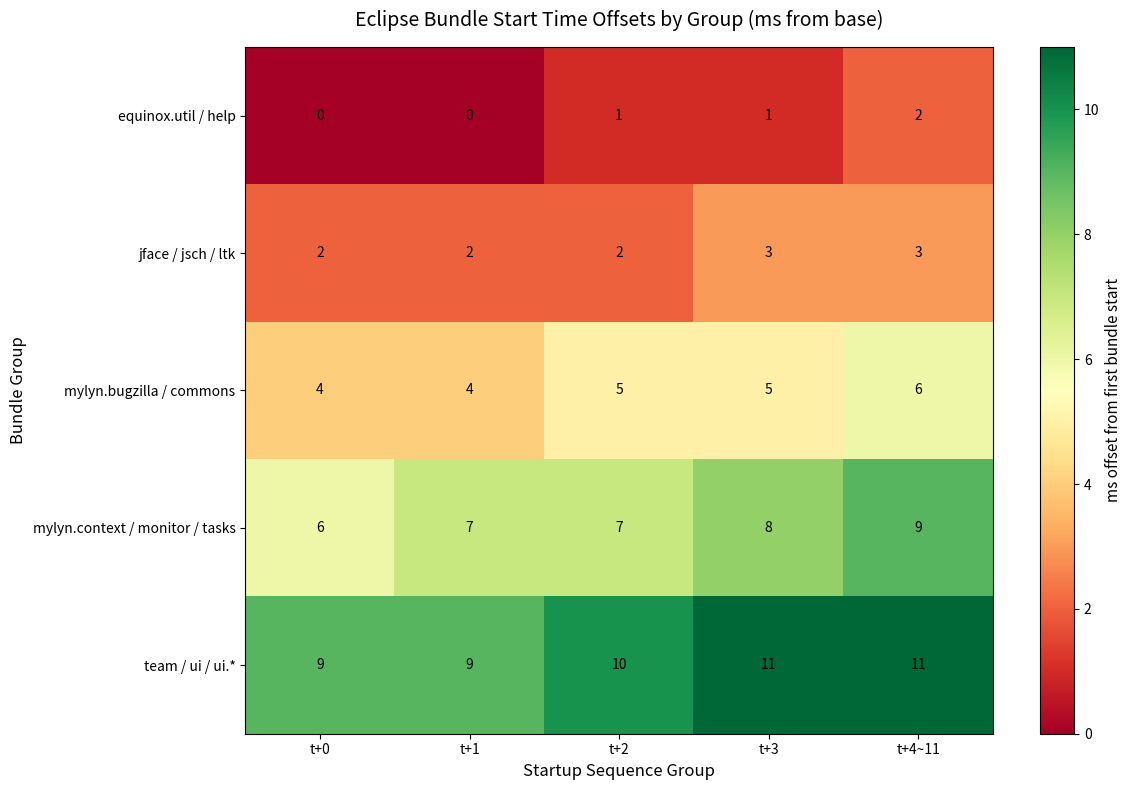

How many mylyn.bugzilla / commons values are between 4 and 5?

4